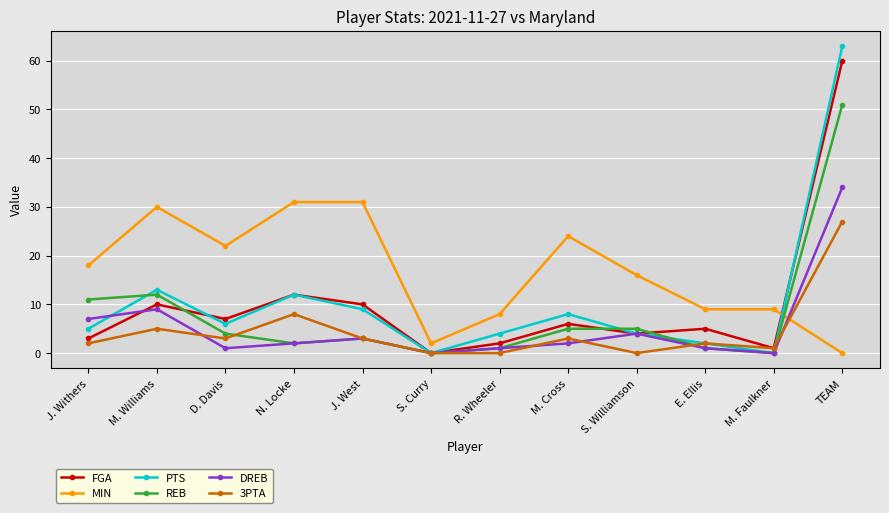

What is the label of the 8th point from the right?

J. West